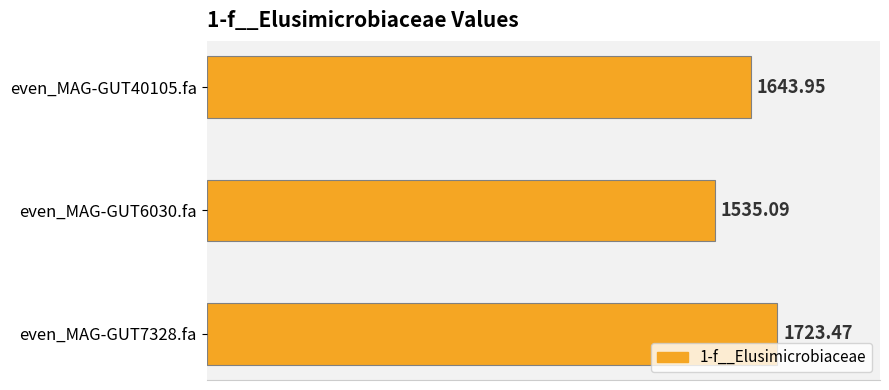

List the labels in order of value, largest first.

even_MAG-GUT7328.fa, even_MAG-GUT40105.fa, even_MAG-GUT6030.fa